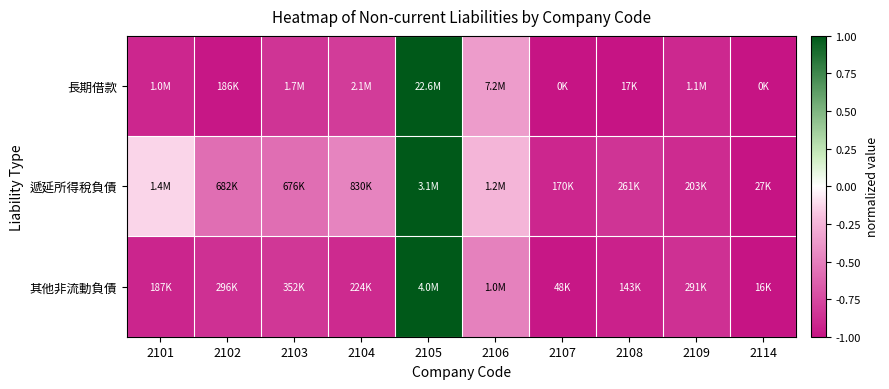

Which series has the widest spread of values?

長期借款